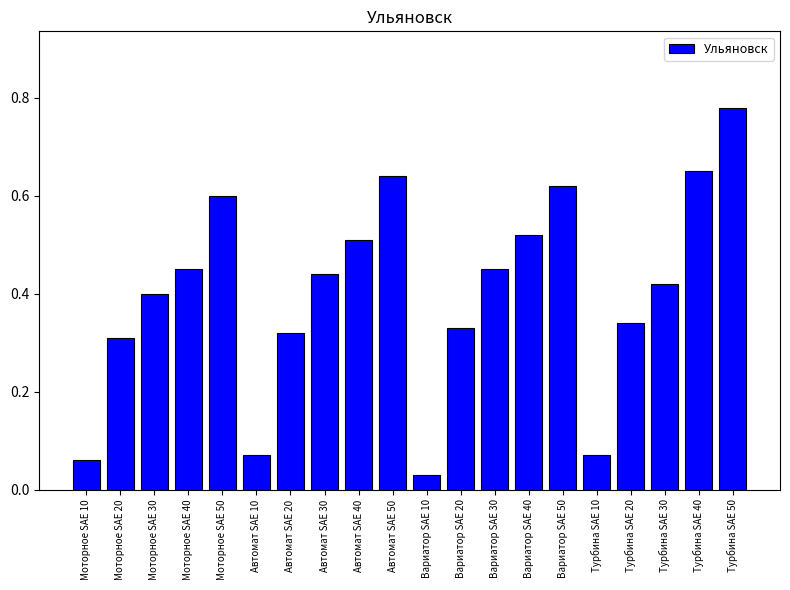

At which category does the chart reach its peak across all series?

Турбина SAE 50